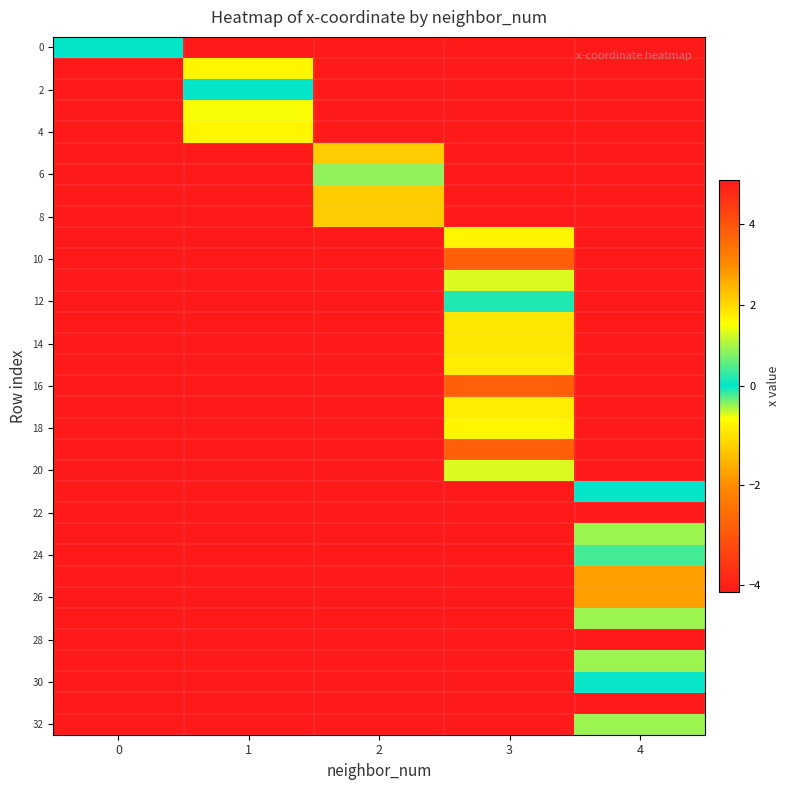

Which has a higher value, 4 or 1?

1